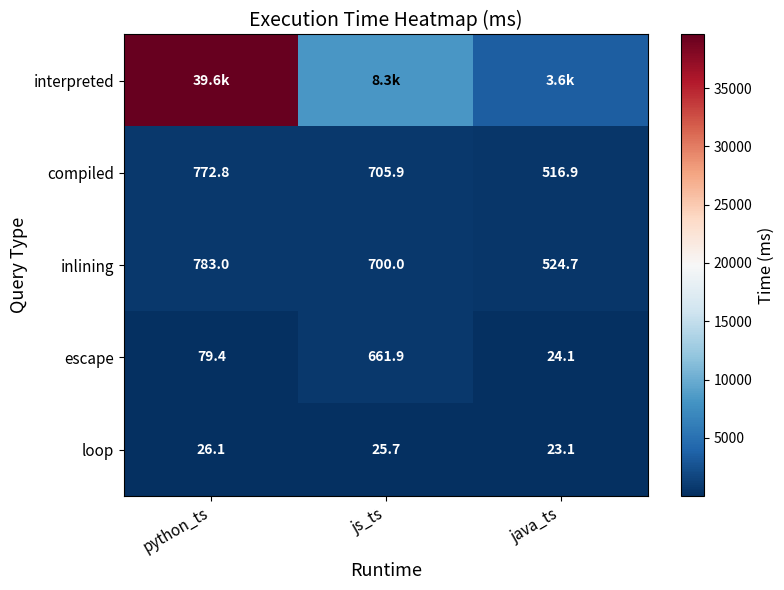

What is the minimum value for inlining?

524.7